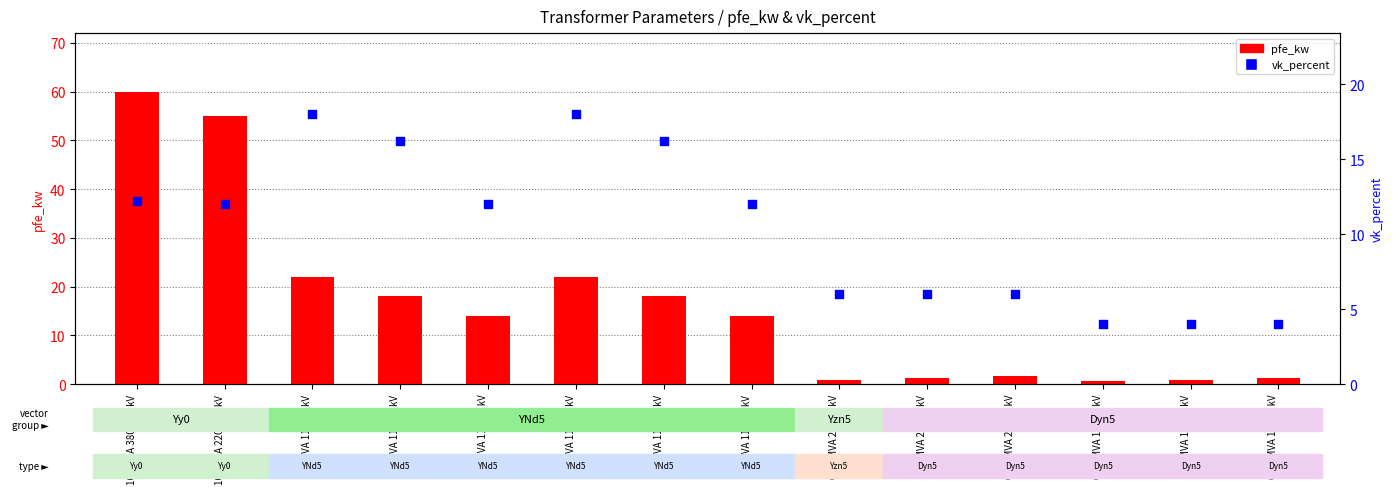

What are all the series names shown in the legend?

pfe_kw, vk_percent